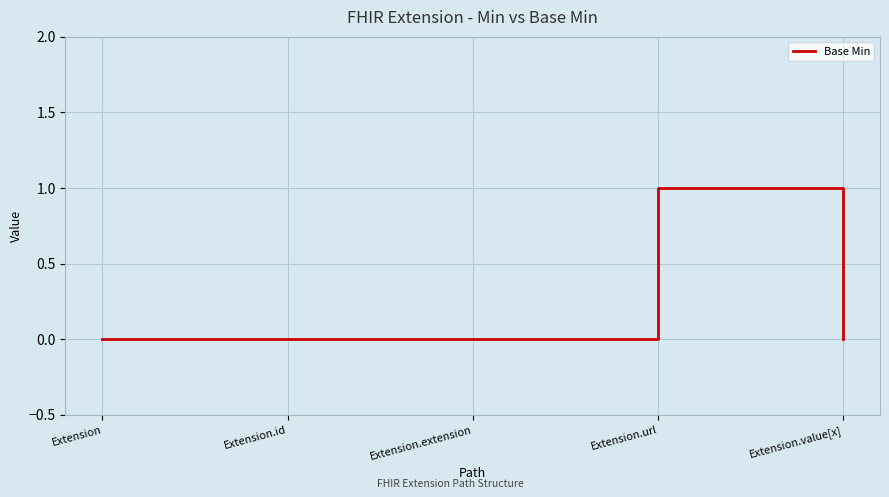

Count the number of data series in this chart.

1